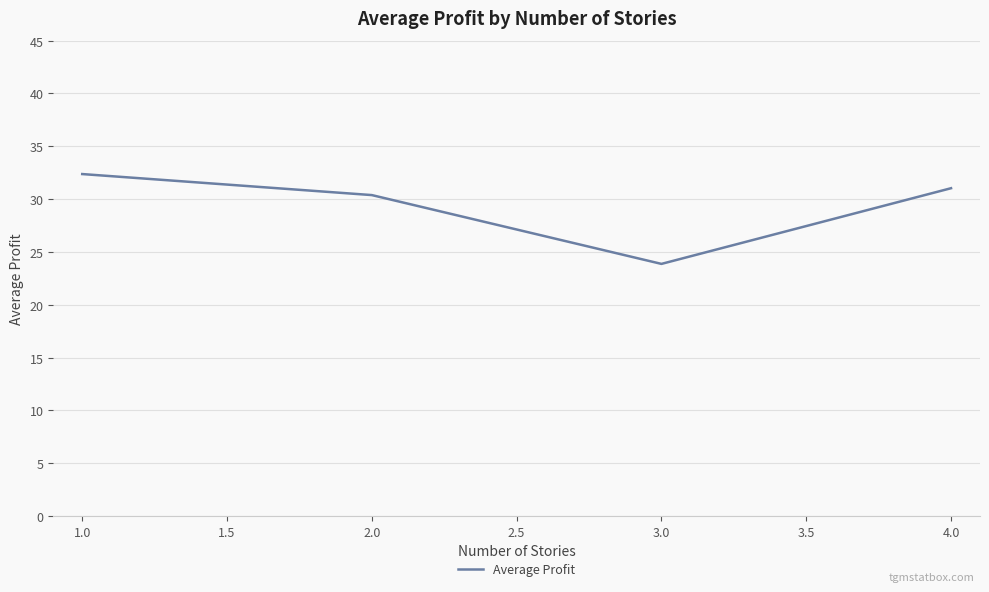

What is the difference between the second highest and minimum values?

7.2